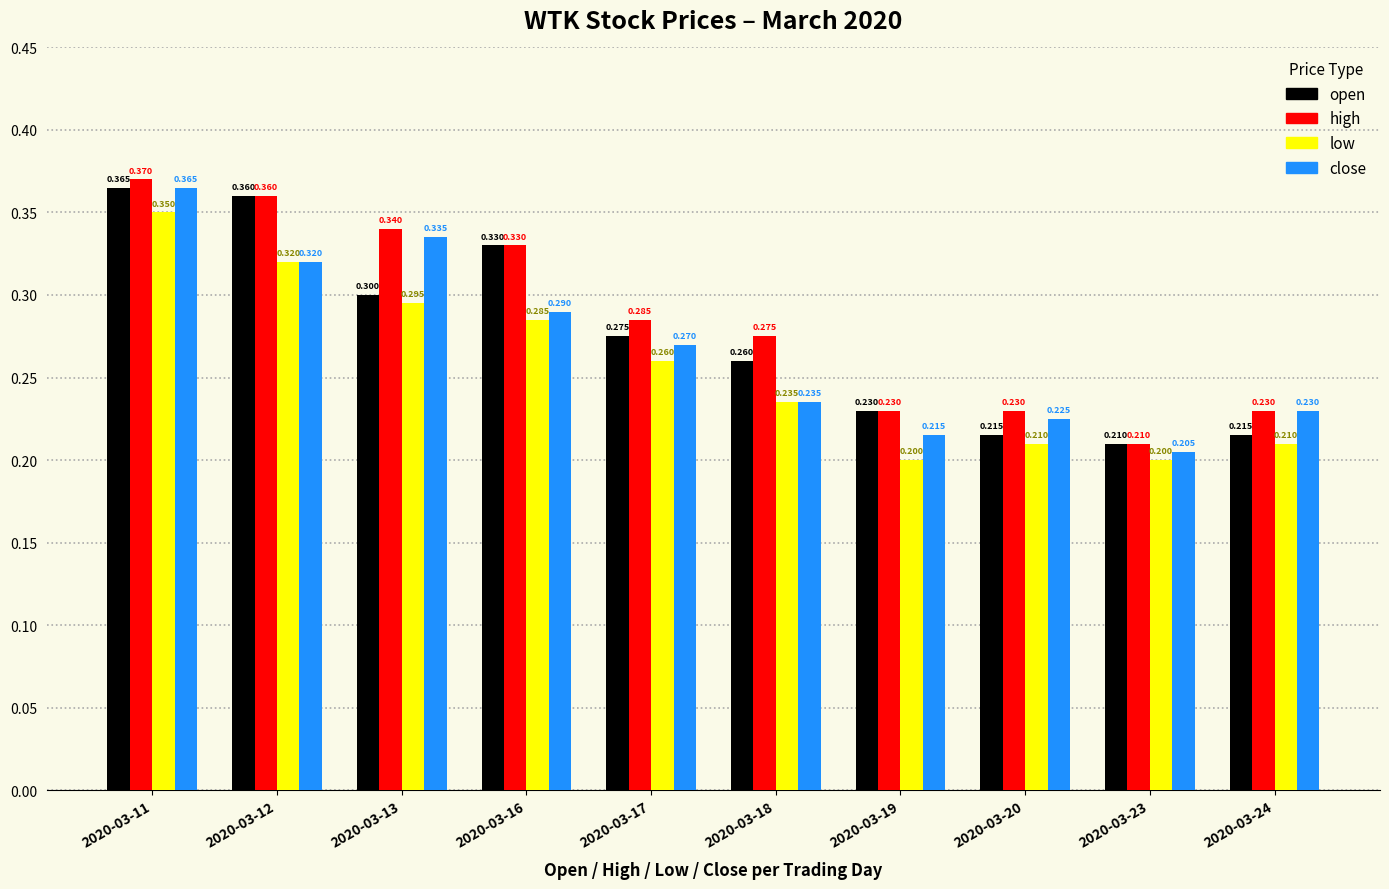

Are the bars grouped side by side (vs. stacked)?

Yes